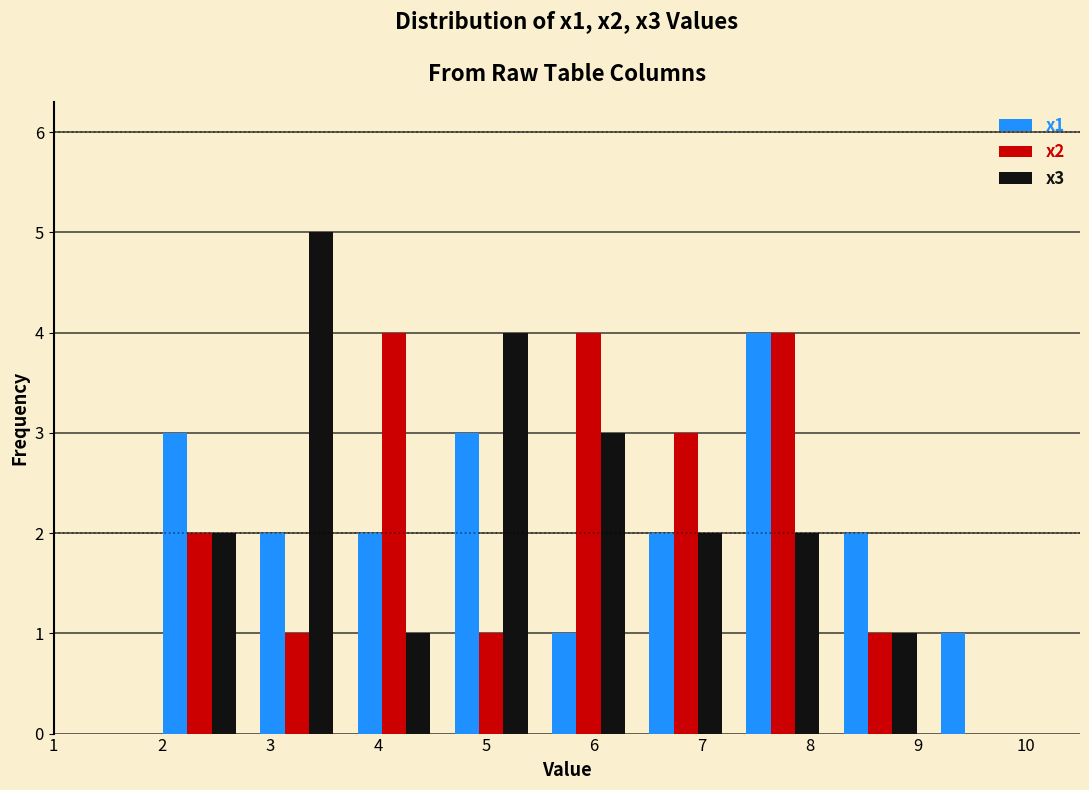

Reading left to right, transcribe this chart: for each range on the x-axis, give the height of each series' bar. The values are not printed on the chart, so give them approximately, as read against the axis.

1.0 to 1.9: x1=0	x2=0	x3=0
1.9 to 2.8: x1=3	x2=2	x3=2
2.8 to 3.7: x1=2	x2=1	x3=5
3.7 to 4.6: x1=2	x2=4	x3=1
4.6 to 5.5: x1=3	x2=1	x3=4
5.5 to 6.4: x1=1	x2=4	x3=3
6.4 to 7.3: x1=2	x2=3	x3=2
7.3 to 8.2: x1=4	x2=4	x3=2
8.2 to 9.1: x1=2	x2=1	x3=1
9.1 to 10.0: x1=1	x2=0	x3=0